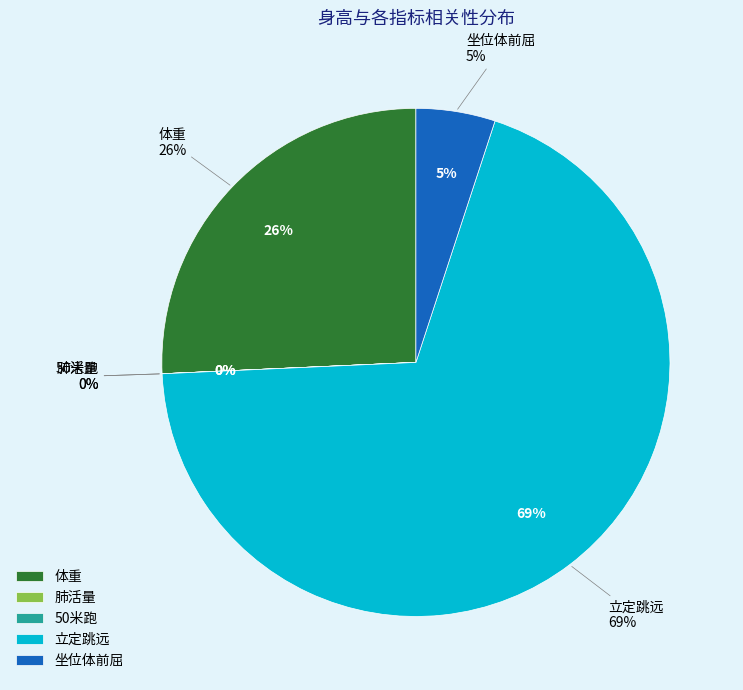

Count the number of slices in the pie.

5